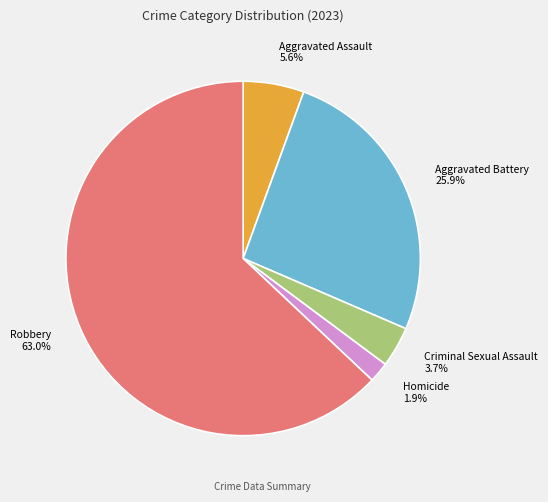

To the nearest percent, what percentage of the pie is Criminal Sexual Assault?

4%